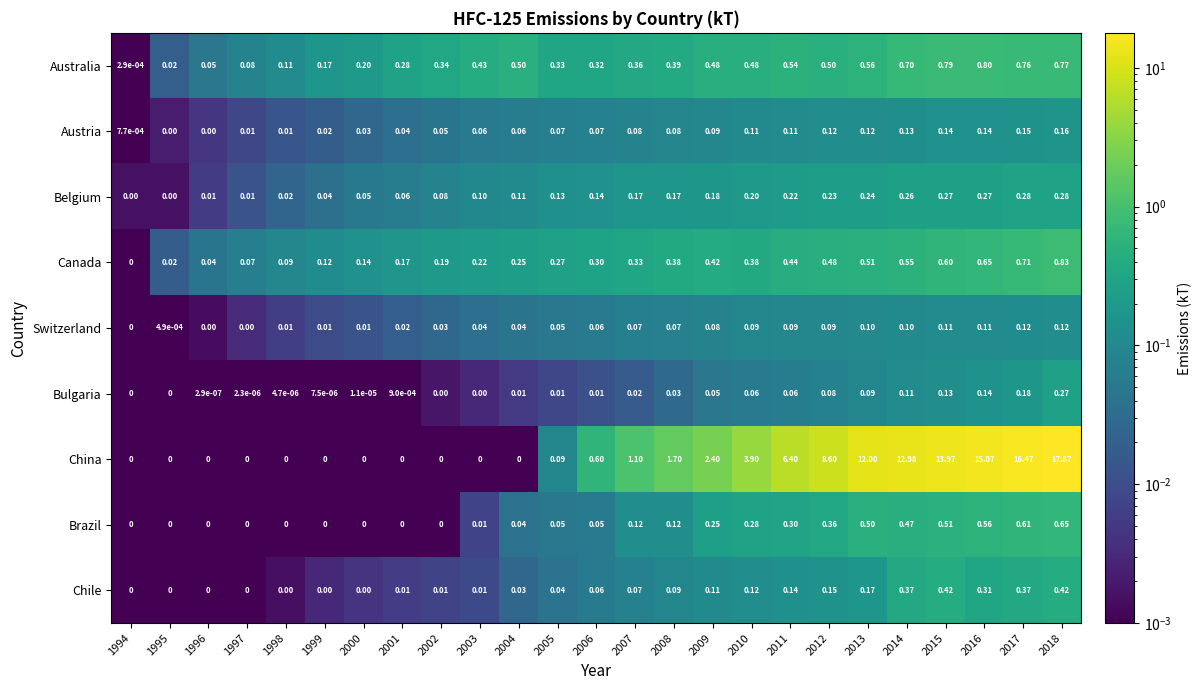

Which series has the largest total across all categories?

China